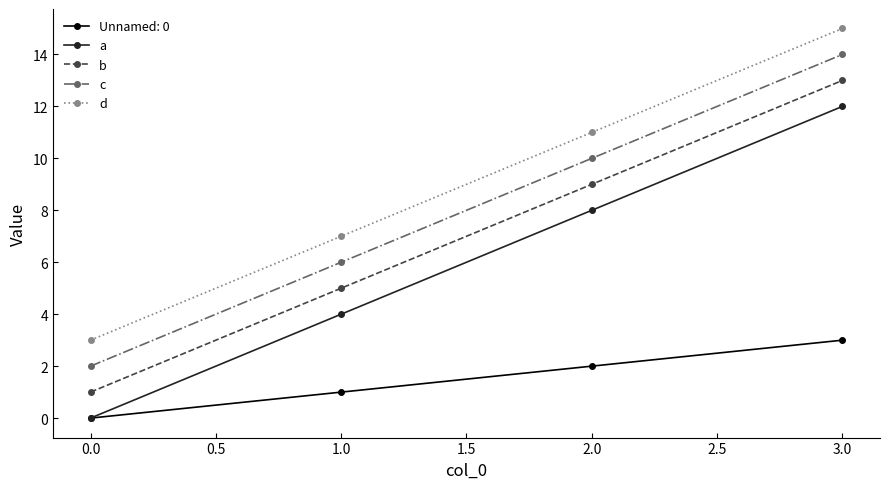

What is the average value of the a series?

6